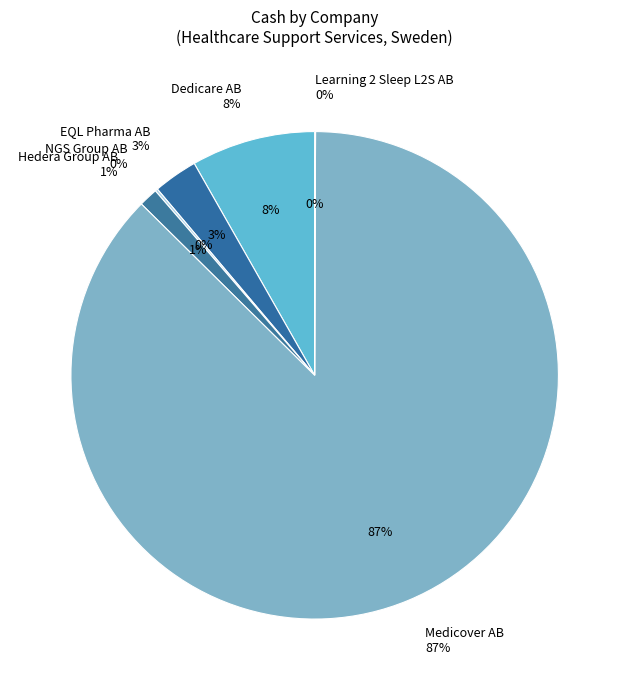

Count the number of slices in the pie.

6